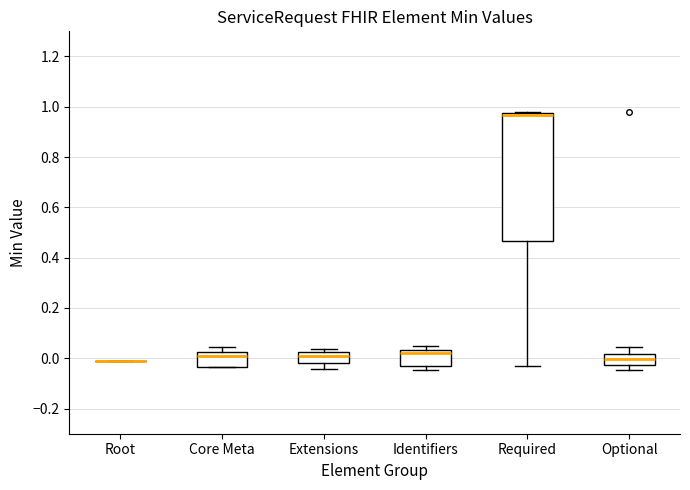

Reading left to right, read every box against the y-axis: the position of its median line, the range the box covers, and the ends of its whiskers. The values are not printed on the chart, so give them approximately, as read against the axis.

Root: box collapsed to a line at -0.02, whiskers -0.02 to -0.02
Core Meta: median 0.00, box -0.04 to 0.02, whiskers -0.04 to 0.04
Extensions: median 0.02 (just below the box's upper edge), box -0.02 to 0.02, whiskers -0.04 to 0.04
Identifiers: median 0.02, box -0.02 to 0.04, whiskers -0.04 to 0.04 (just above the box's upper edge)
Required: median 0.96 (drawn on the box's upper edge), box 0.46 to 0.98, whiskers -0.04 to 0.98 (just above the box's upper edge)
Optional: median 0.00, box -0.02 to 0.02, whiskers -0.04 to 0.04